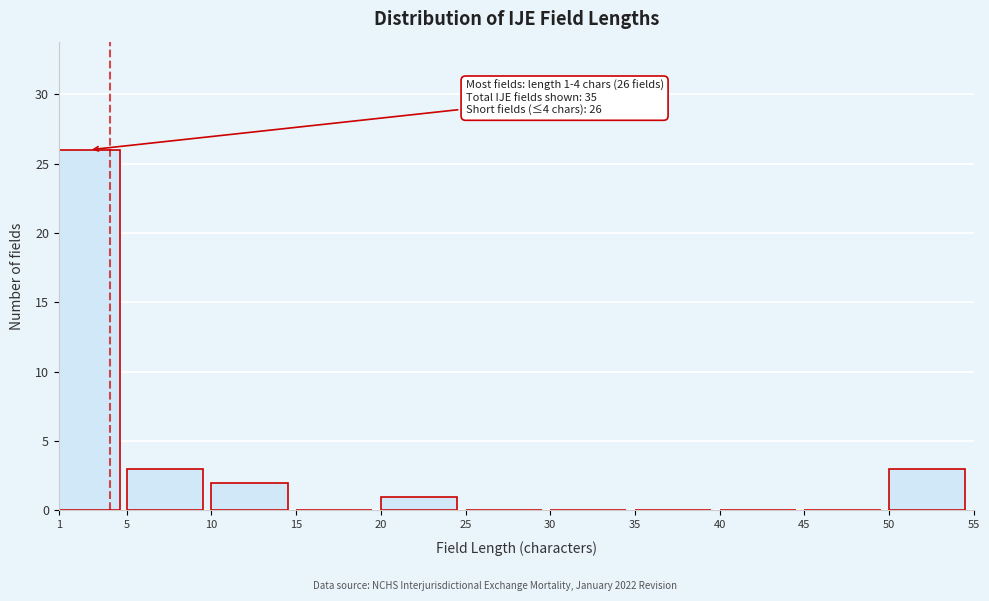

Over which range of the x-axis is the bar tallest?

1 to 5